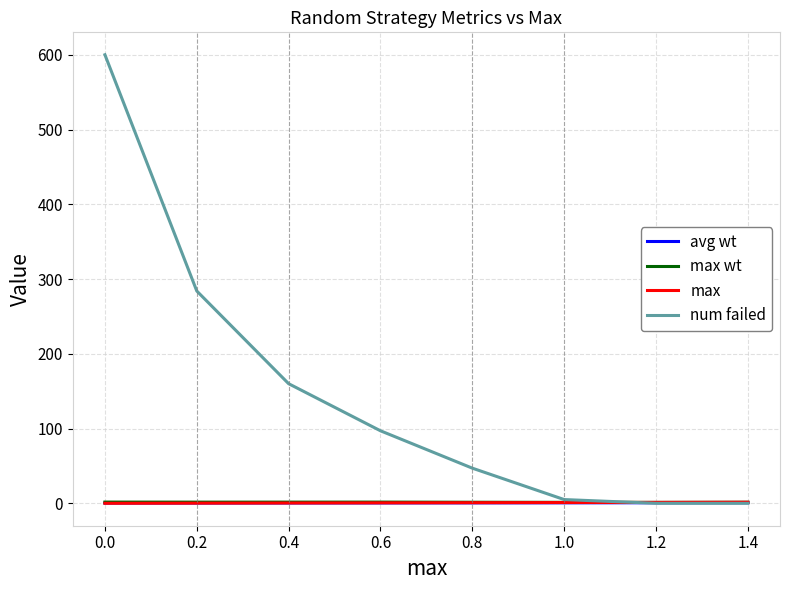

Is this an area chart (filled region under the line)?

No